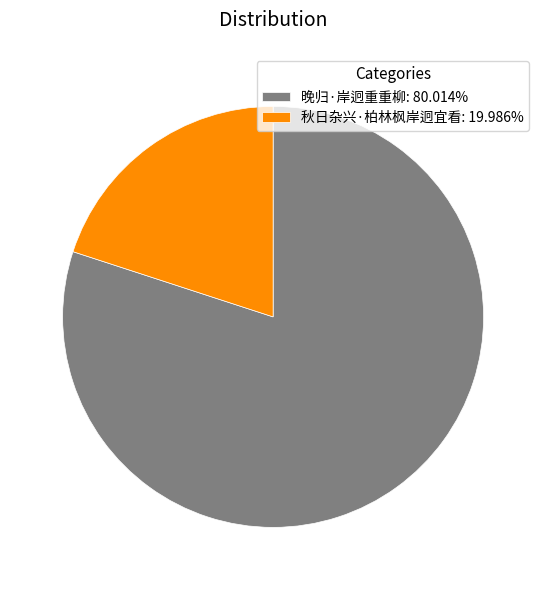

Which has a higher value, 秋日杂兴·柏林枫岸迥宜看 or 晚归·岸迥重重柳?

晚归·岸迥重重柳